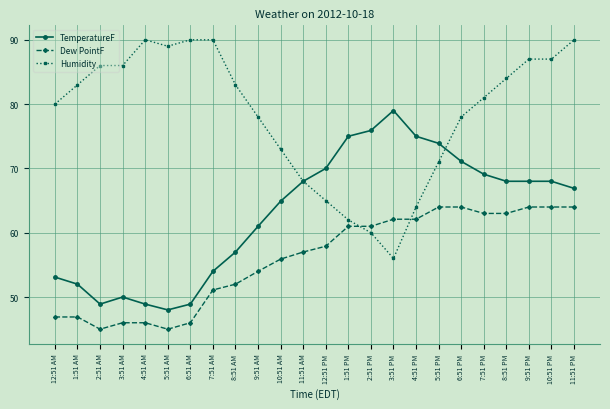

At 6:51 AM, list the series in order from smallest to largest.

Dew PointF, TemperatureF, Humidity